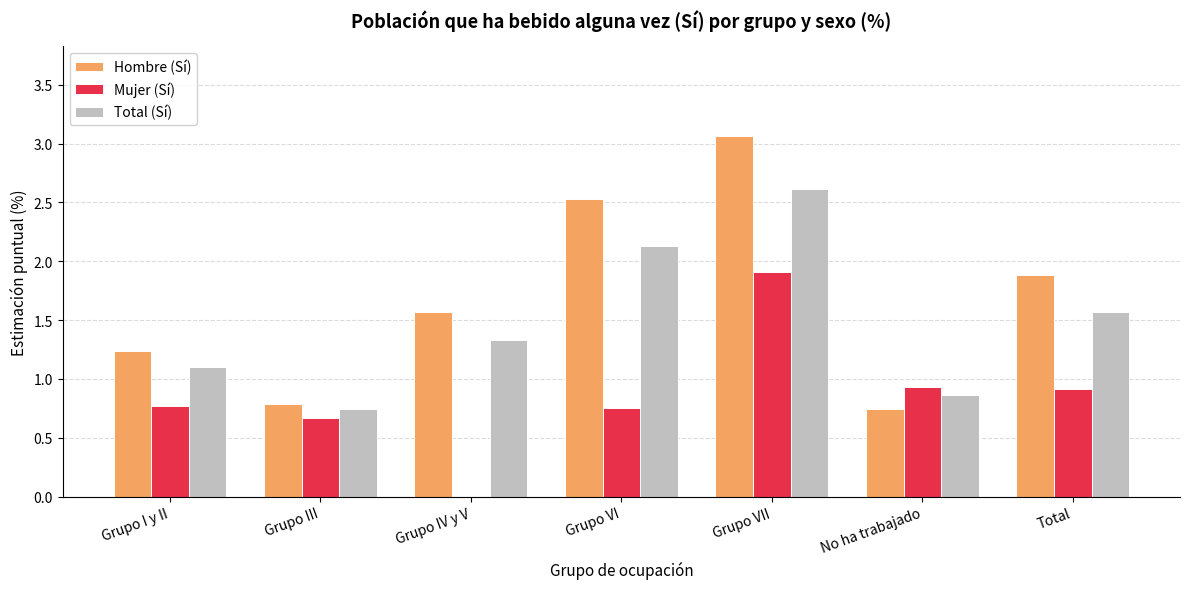

What is the difference between the Hombre (Sí) values at Grupo VII and No ha trabajado?

2.3